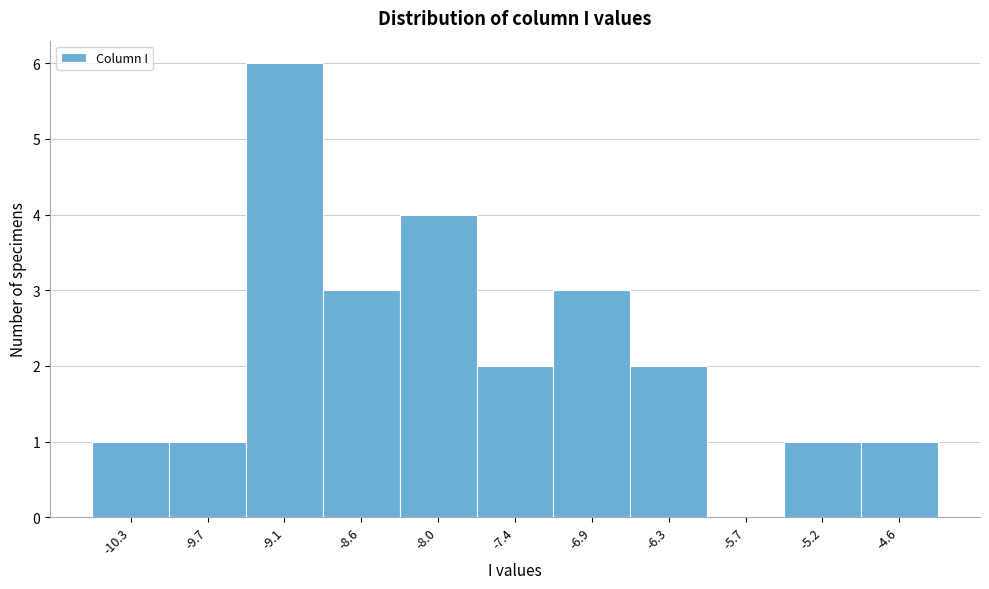

What is the height of the bar covering -7.1 to -6.6 on the x-axis? Neither the bar edges nor the heights are printed on the chart, so give them approximately, as read against the axes.

3